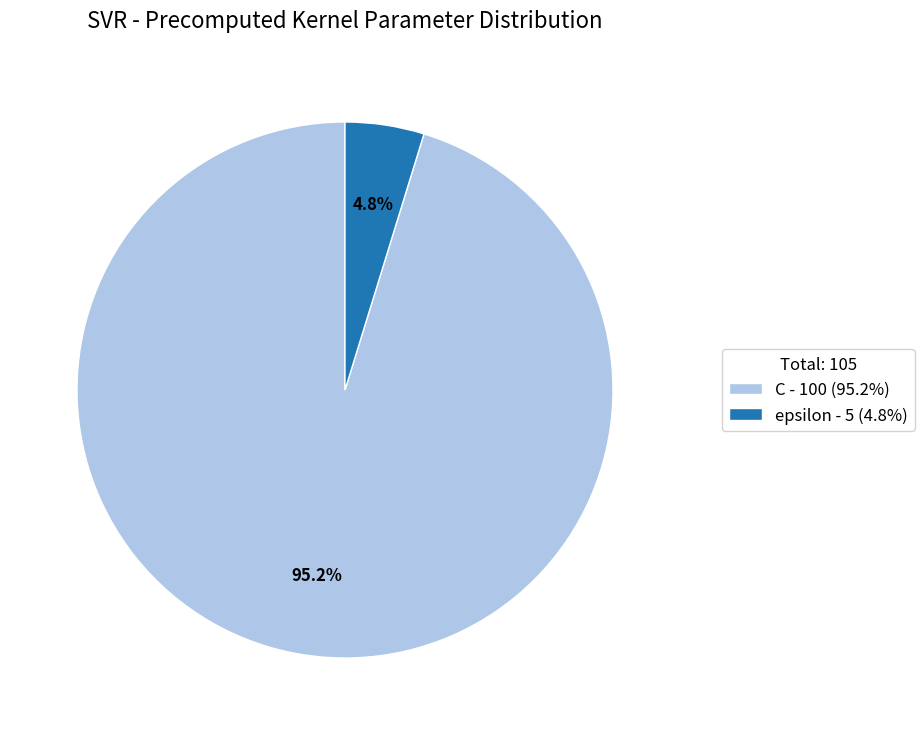

To the nearest percent, what is the average slice percentage?

50%